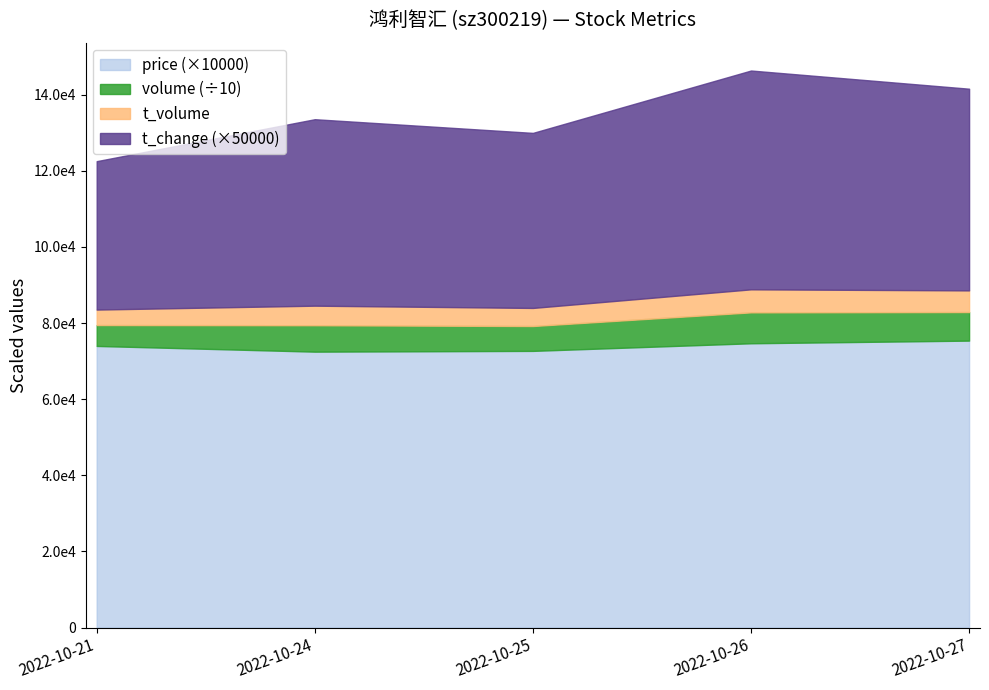

Count the t_volume values in the range 4754 to 5694.

3